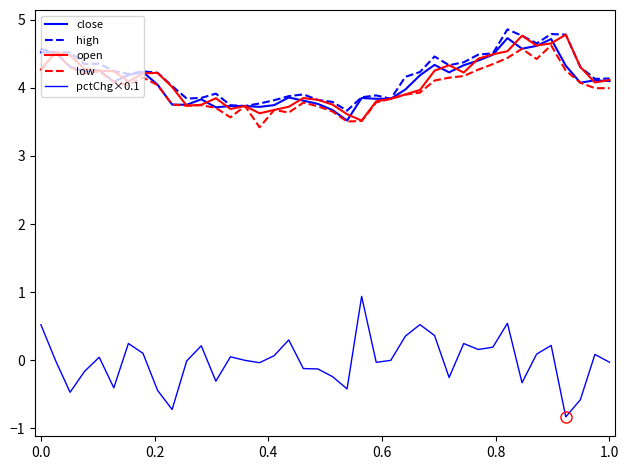

How many lines are shown in the chart?

5